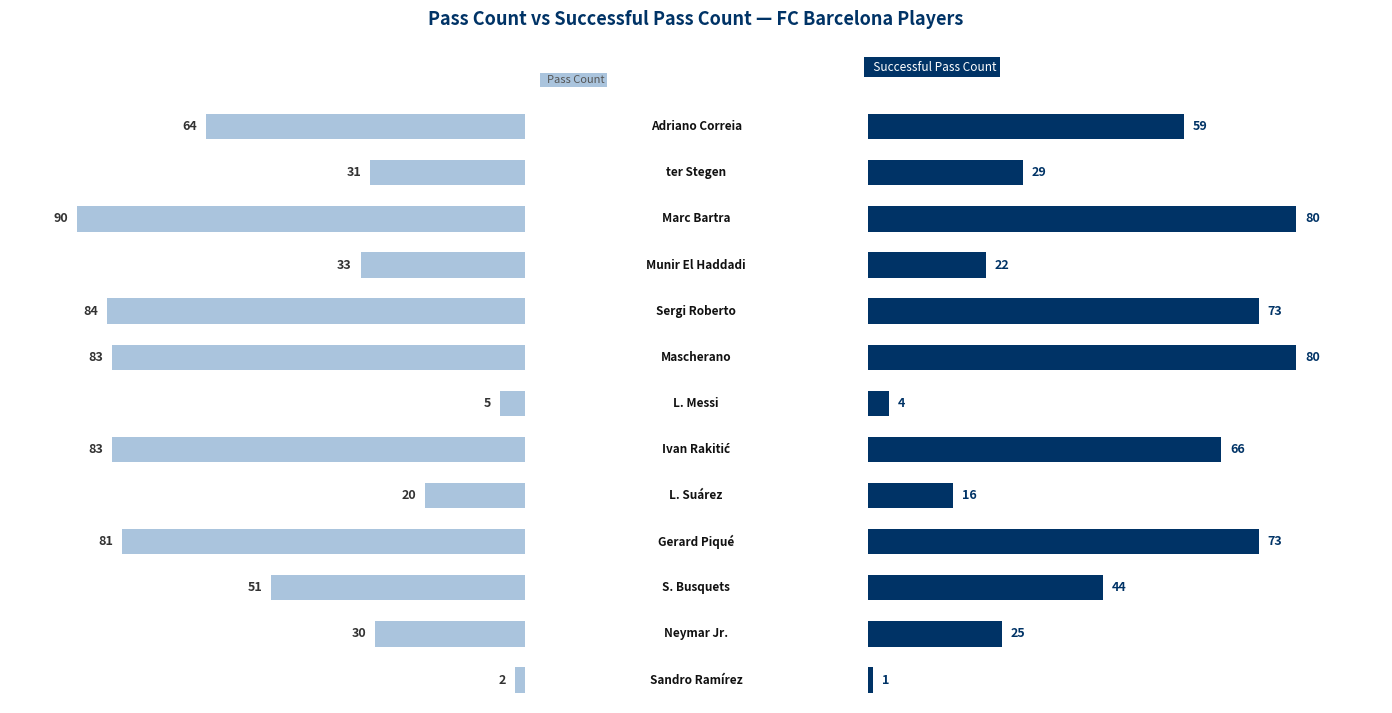

Is it true that Successful Pass Count equals 43 at 60?

False